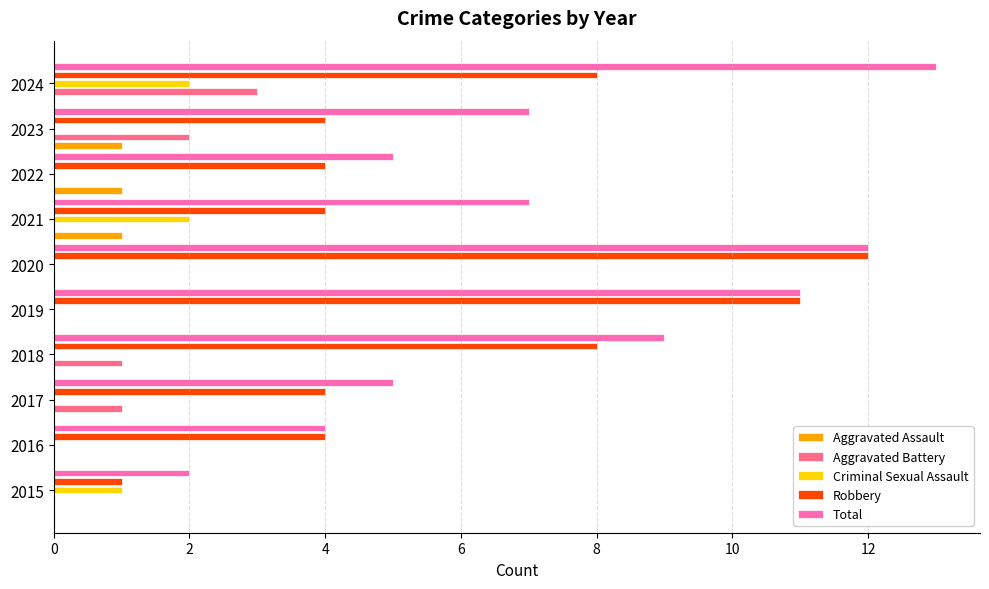

What is the sum of all Aggravated Assault values?

3